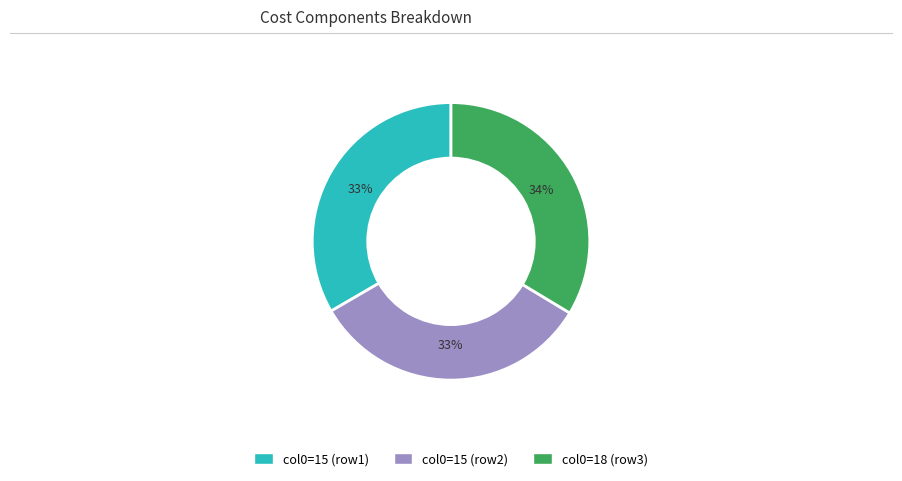

How many segments does this pie chart have?

3